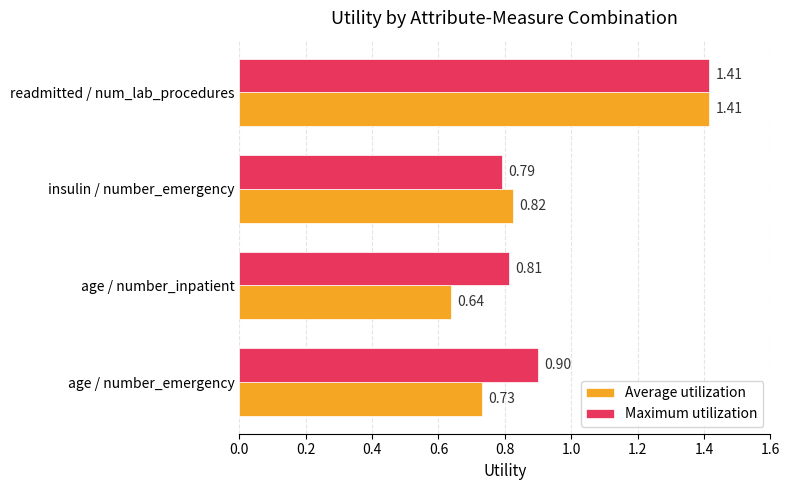

Which label corresponds to the smallest value in the chart?

age / number_inpatient